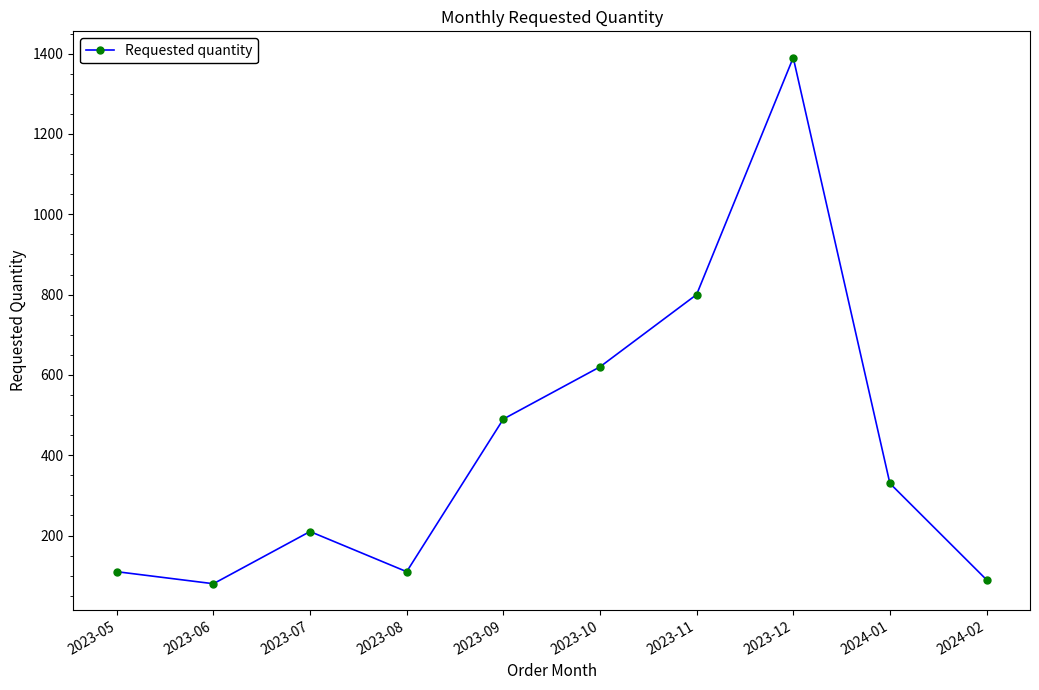

Where does the data first go above 330?

2023-09